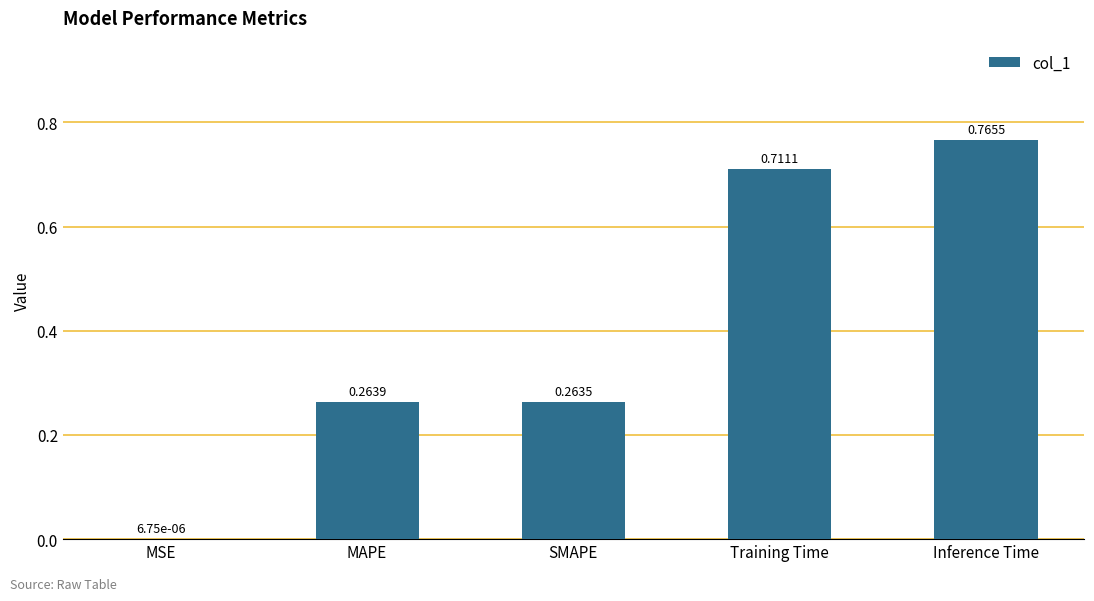

What is the sum of all values?

2.0